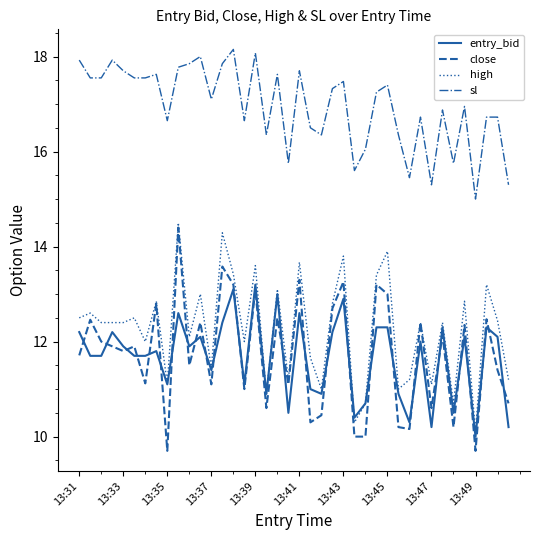

What is the smallest value displayed?

9.7